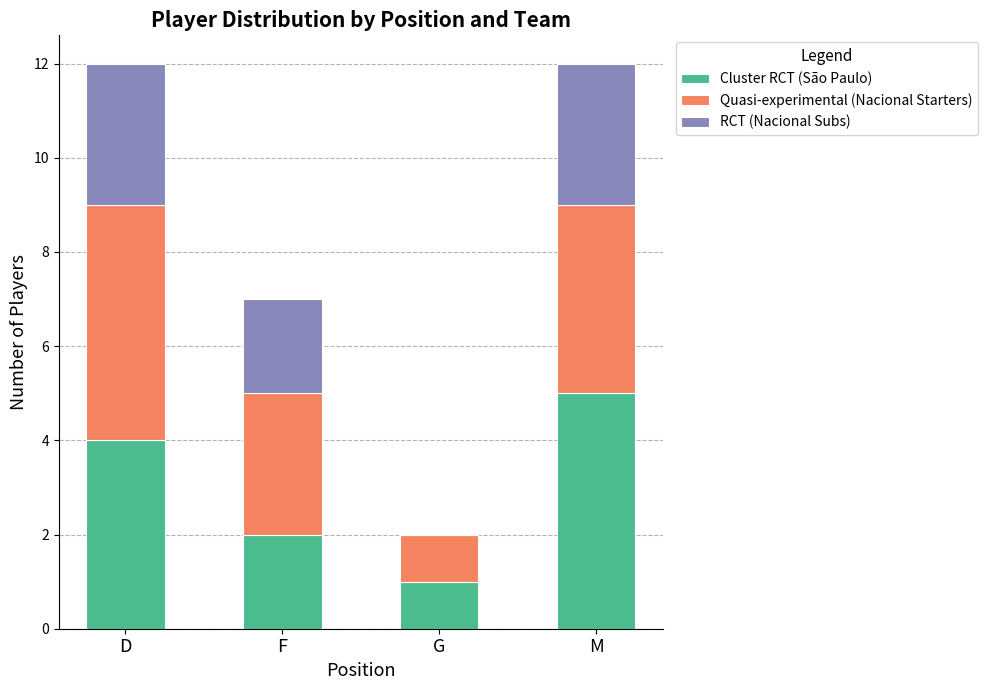

Are the bars horizontal?

No